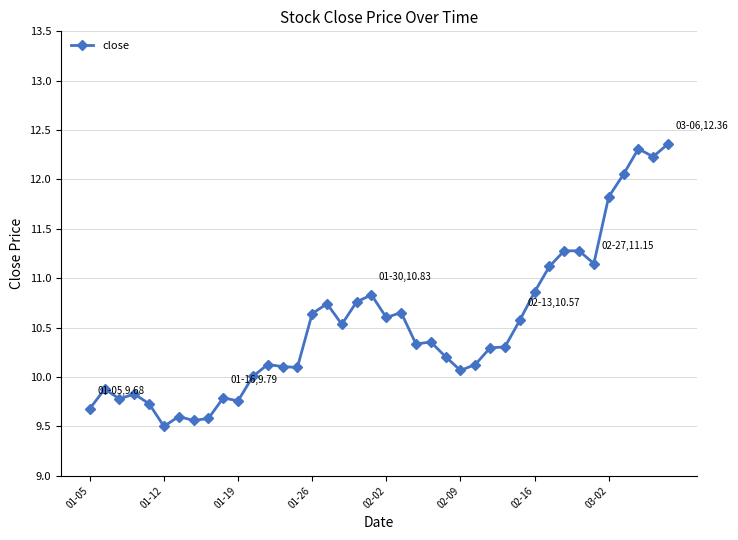

How many series are shown in this chart?

1